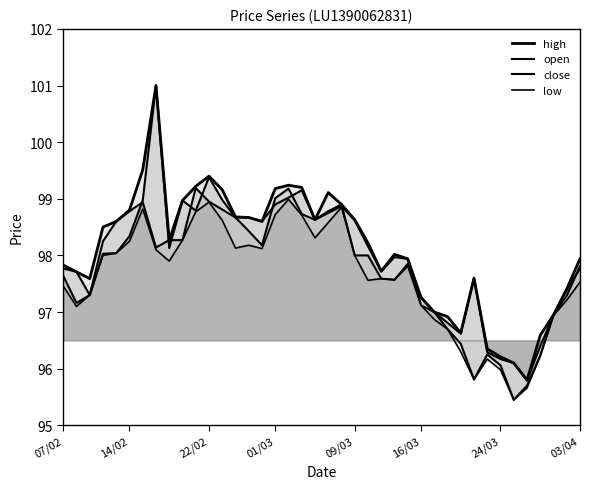

Does the chart have visible grid lines?

No